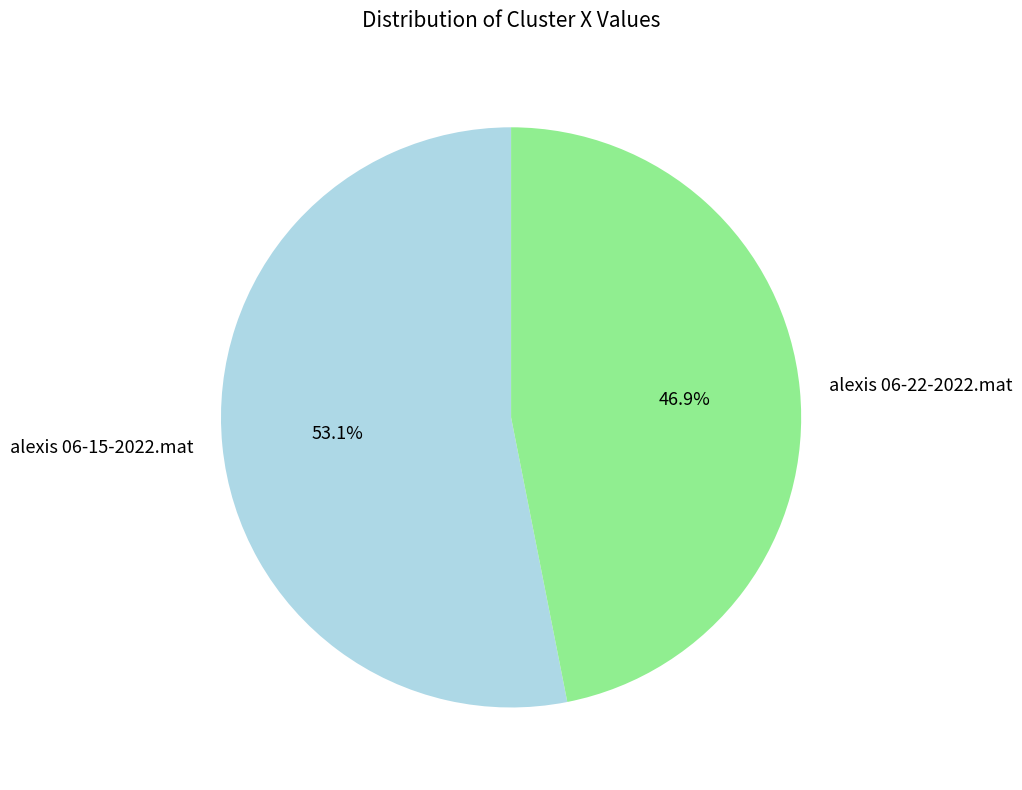

Is there any slice that represents more than half of the pie?

Yes